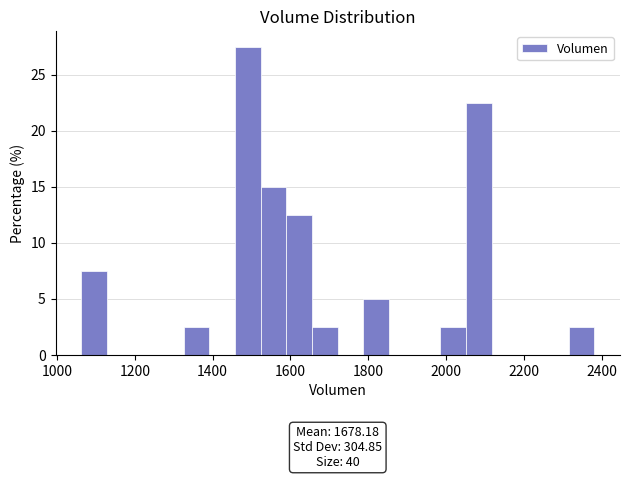

Around what value on the x-axis is the tallest bar? Give the approximate position of its centre, as read against the axis.

1500